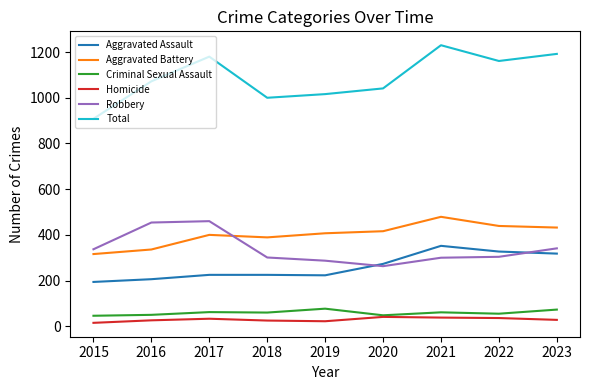

True or false: Robbery has a value of 525 at 2023.

False